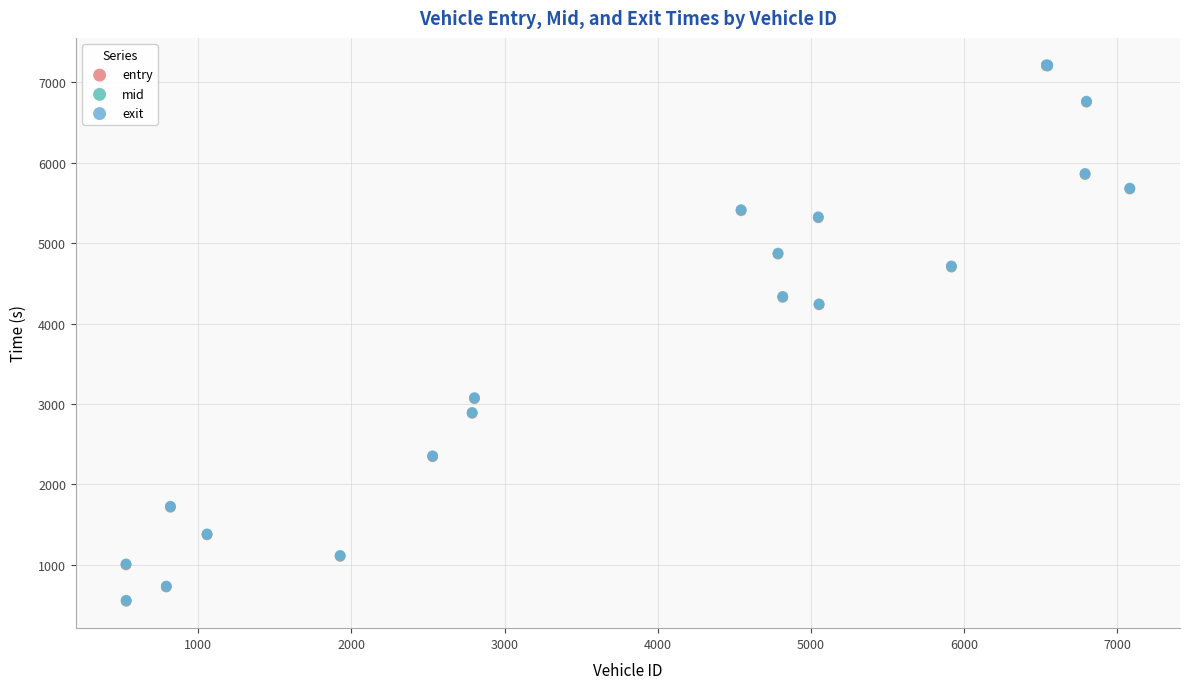

What are all the series names shown in the legend?

entry, mid, exit